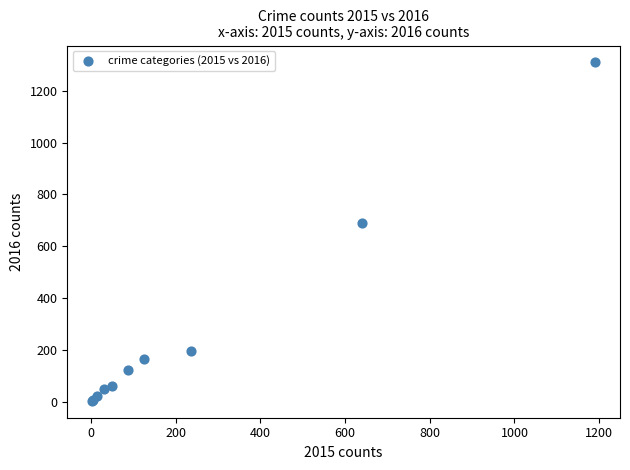

What Y value in the scatter plot is closest to 656?

689